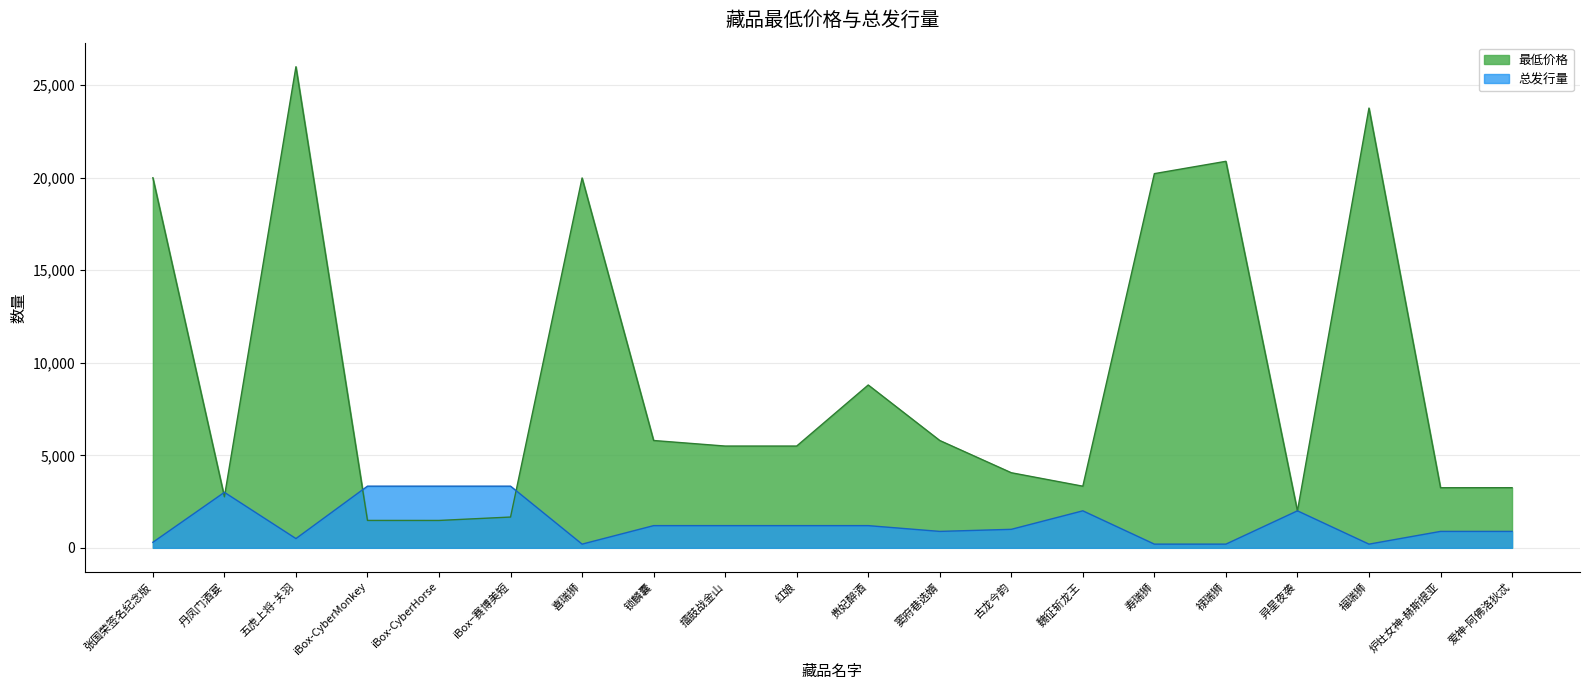

True or false: 总发行量 has a value of 888.0 at 窦府巷选婿.

True